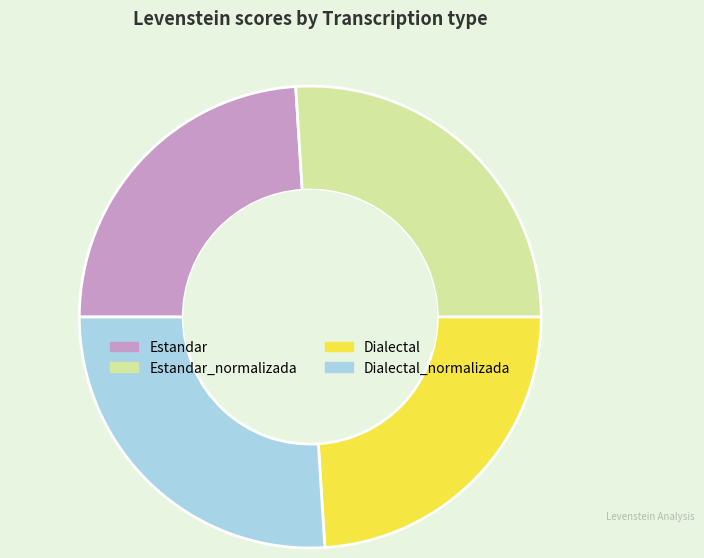

Does Dialectal represent more than half of the total?

No